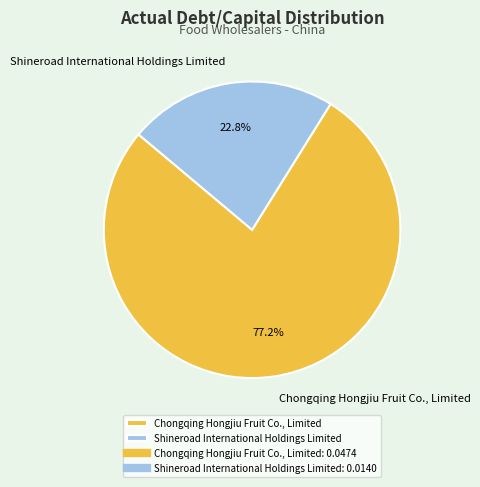

Count the number of slices in the pie.

2